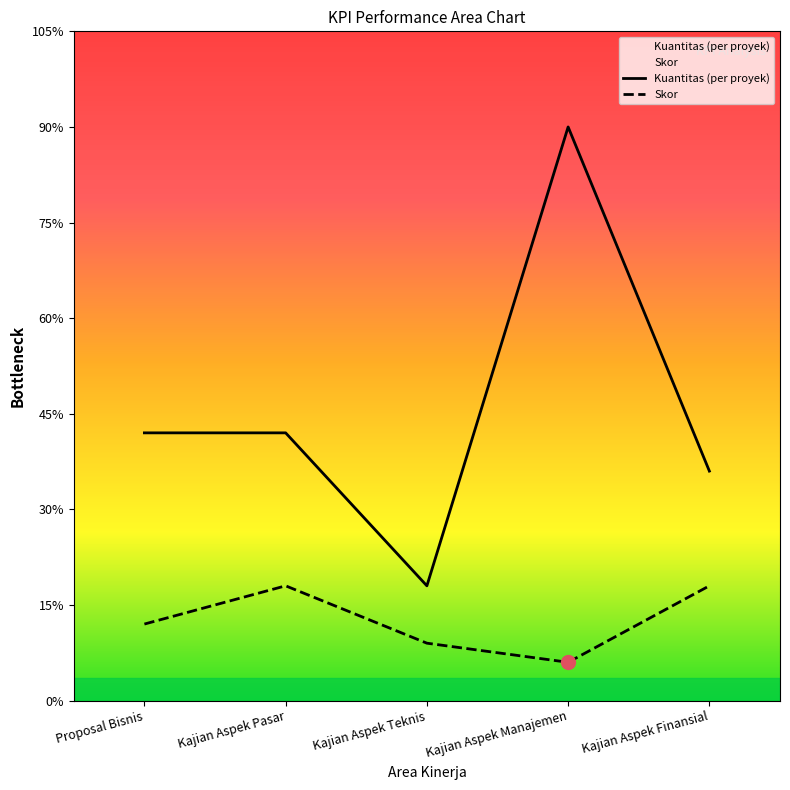

Rank the categories by Skor value from highest to lowest.

Kajian Aspek Pasar, Kajian Aspek Finansial, Proposal Bisnis, Kajian Aspek Teknis, Kajian Aspek Manajemen